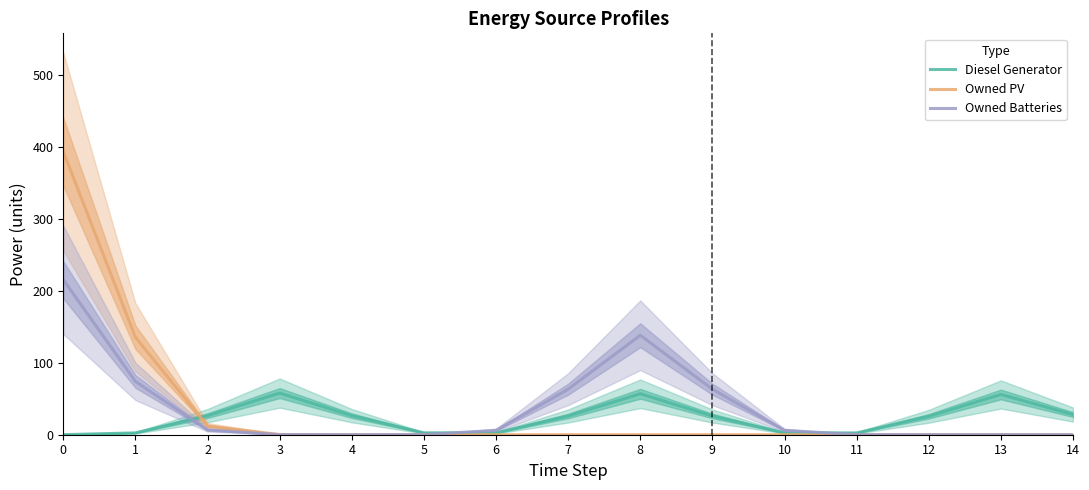

What are all the series names shown in the legend?

Diesel Generator, Owned PV, Owned Batteries